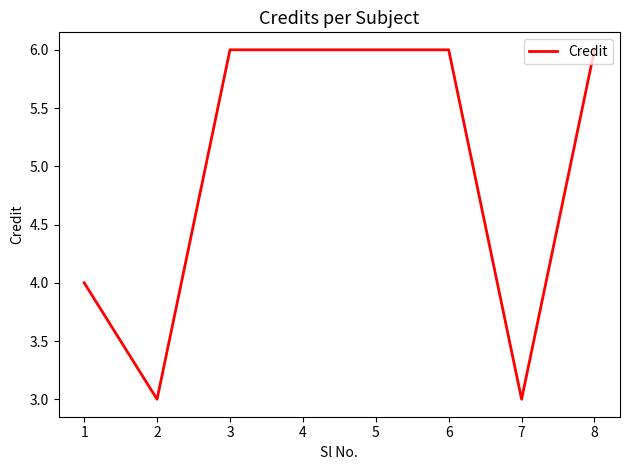

Where is the first local minimum?

2